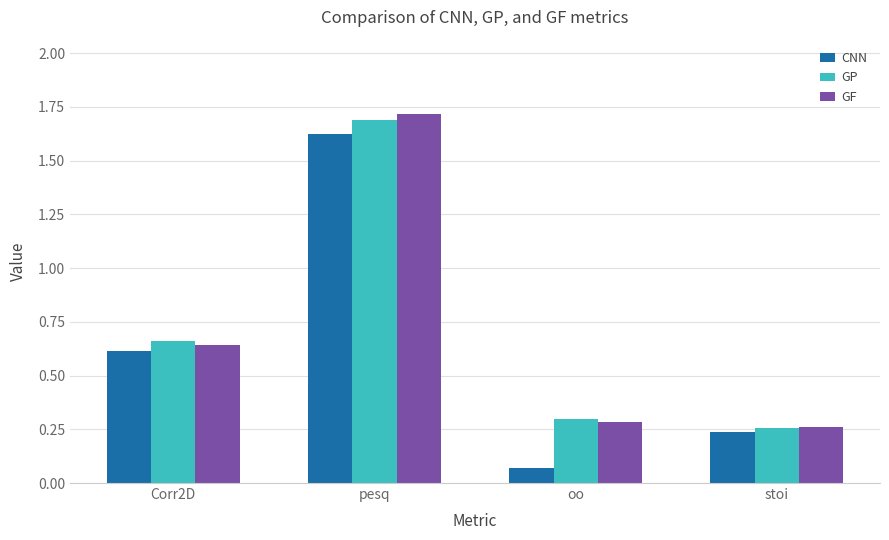

How many GF values are between 0 and 1?

3